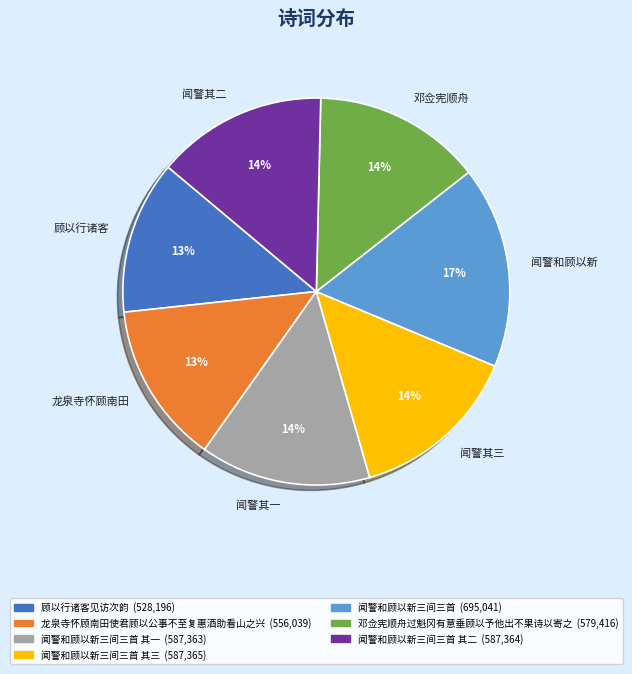

To the nearest percent, what percentage of the pie is 闻警其二?

14%